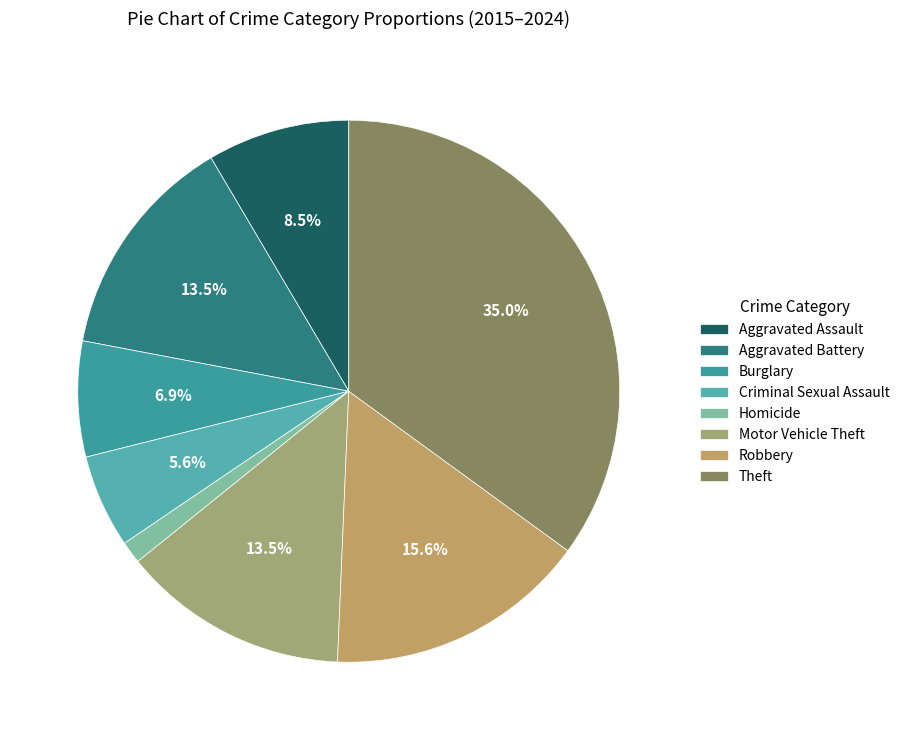

Does Motor Vehicle Theft account for over 50% of the chart?

No